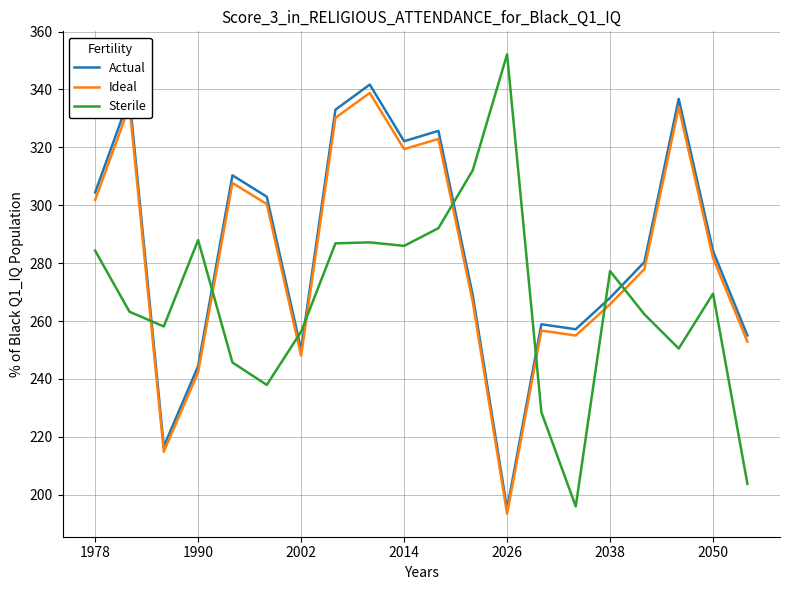

What is the smallest value displayed?

193.5